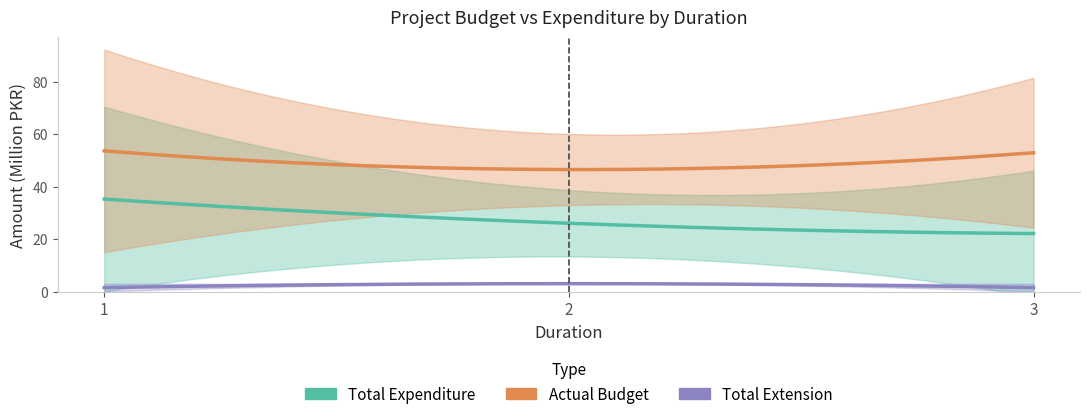

At how many categories does at least one series exceed 66?

1